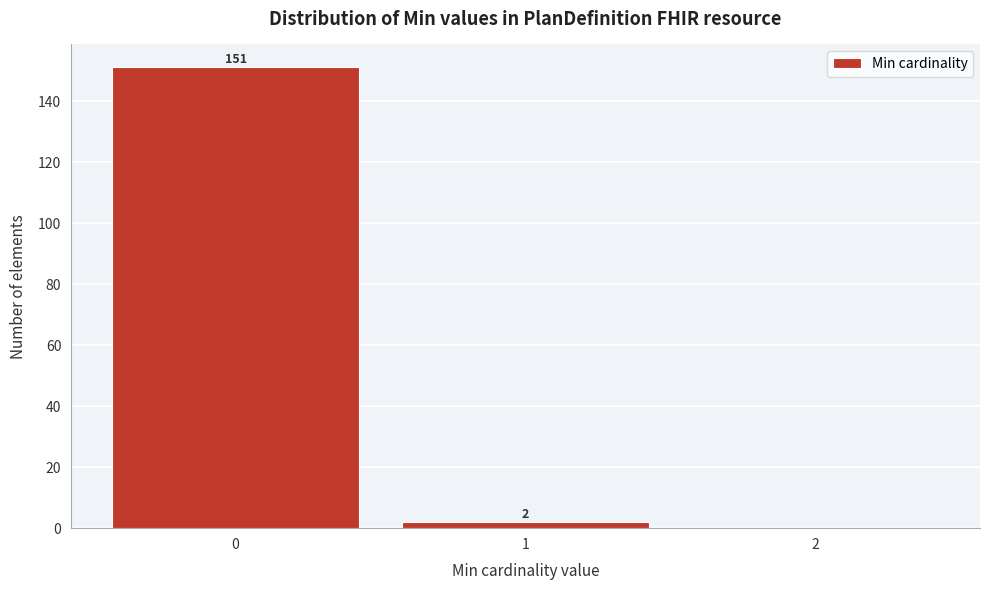

Reading right to left, list all the values displayed in this chart.

2=0	1=2	0=151